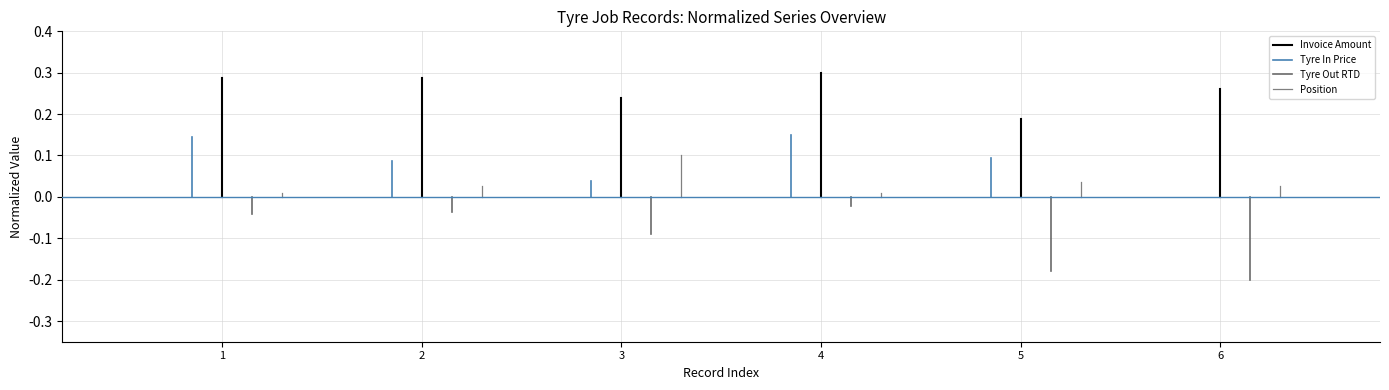

What is the total value across all series at 2?

0.4